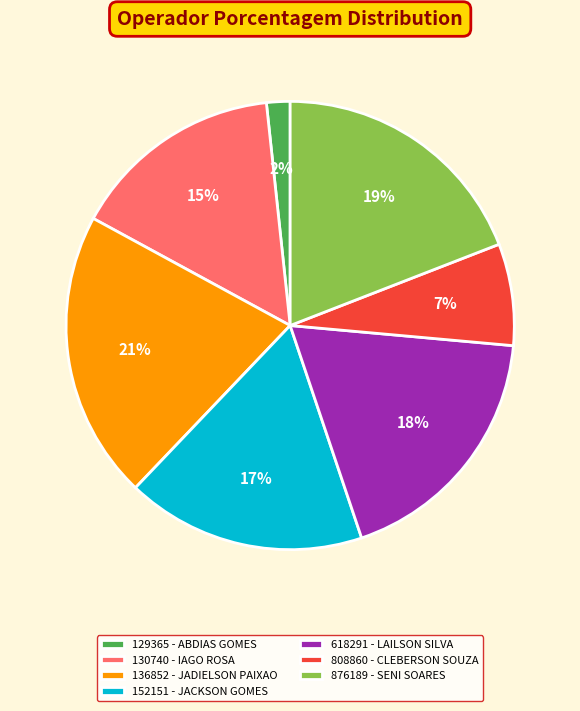

Which has a higher value, 876189 - SENI SOARES or 130740 - IAGO ROSA?

876189 - SENI SOARES